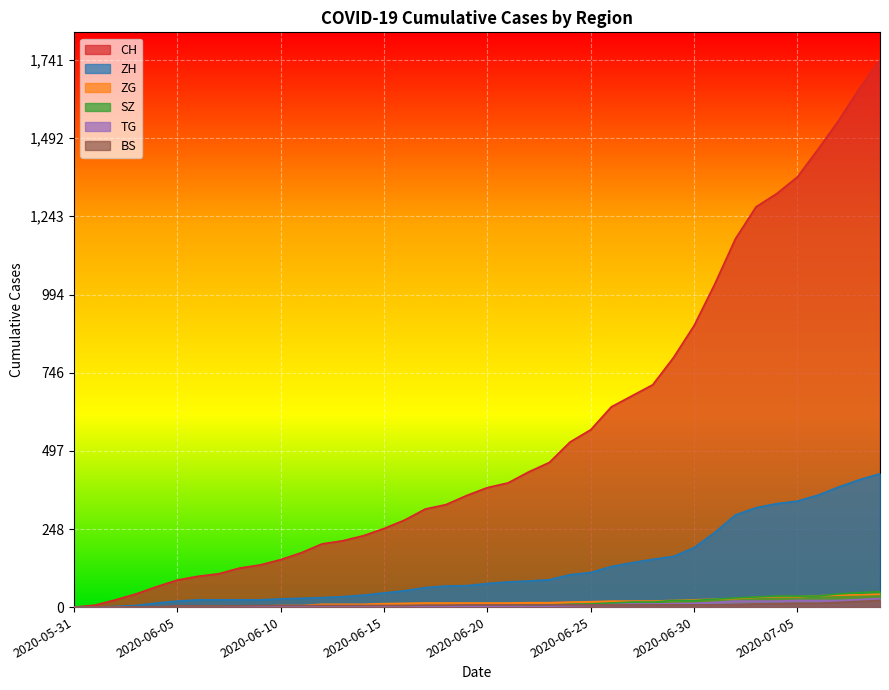

Is it true that SZ equals 2 at 2020-06-21?

True